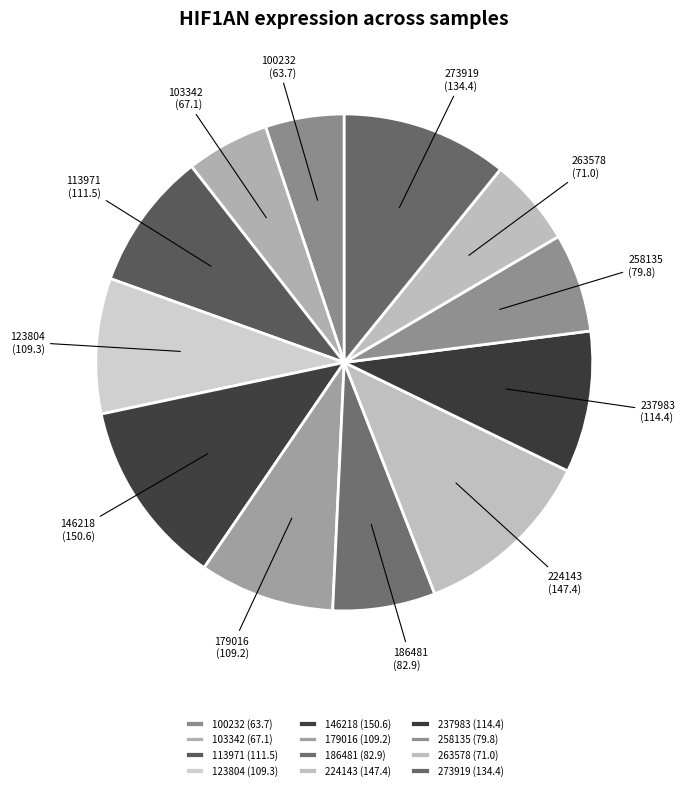

Does 179016 (109.2) represent more than half of the total?

No